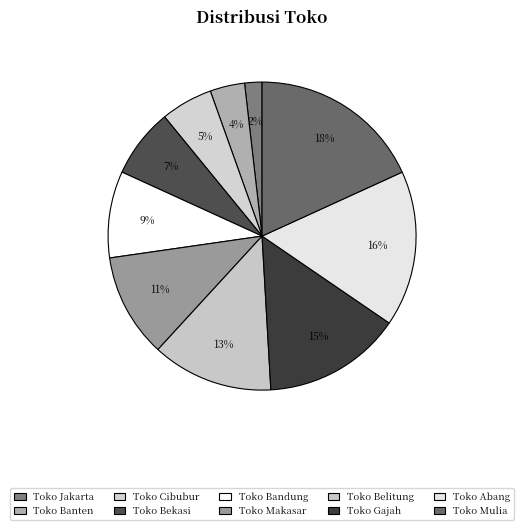

What is the largest slice in the pie chart?

Toko Mulia